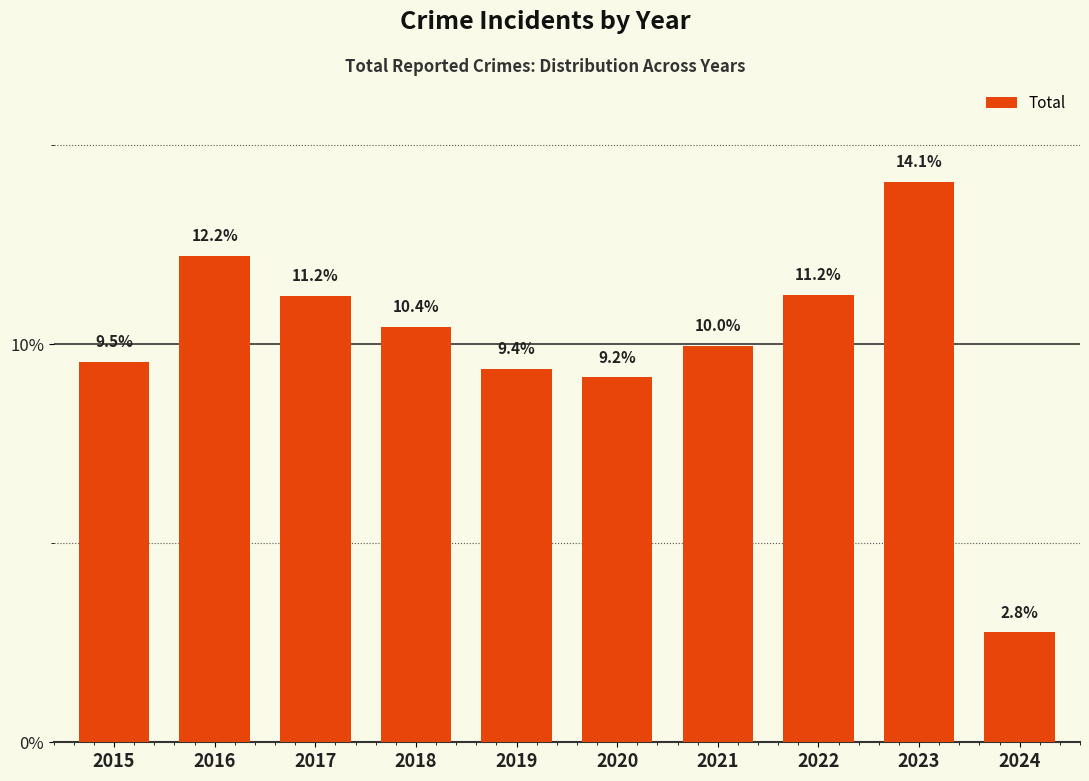

What is the ratio of the value at 2022 to the value at 2019?

1.2